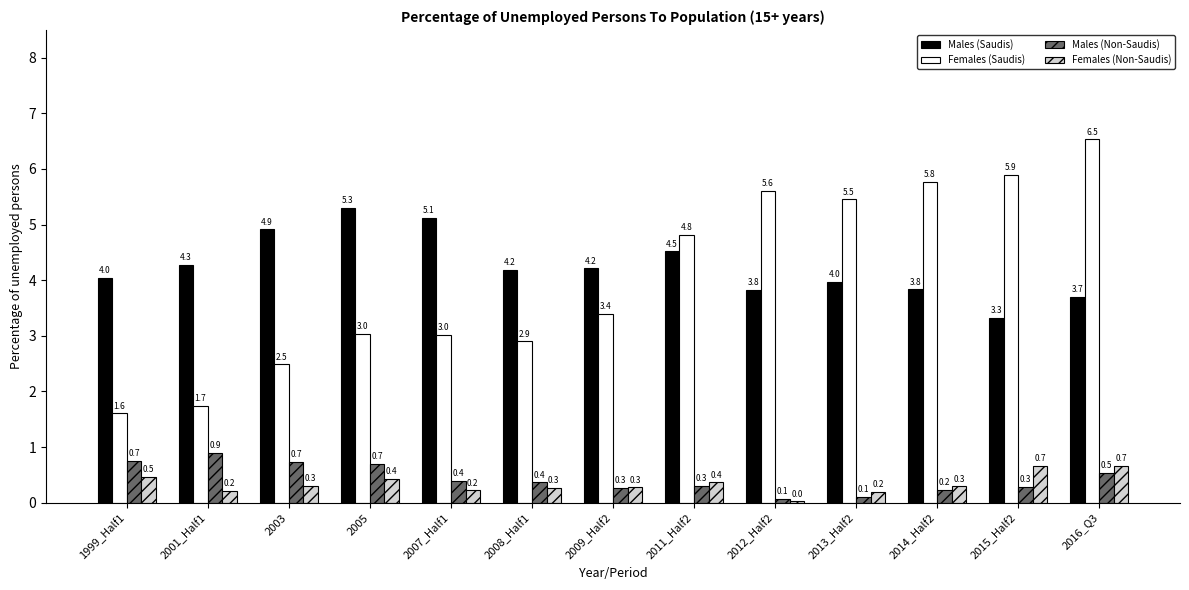

What is the sum of the Females (Non-Saudis) values at 2013_Half2 and 2001_Half1?

0.4